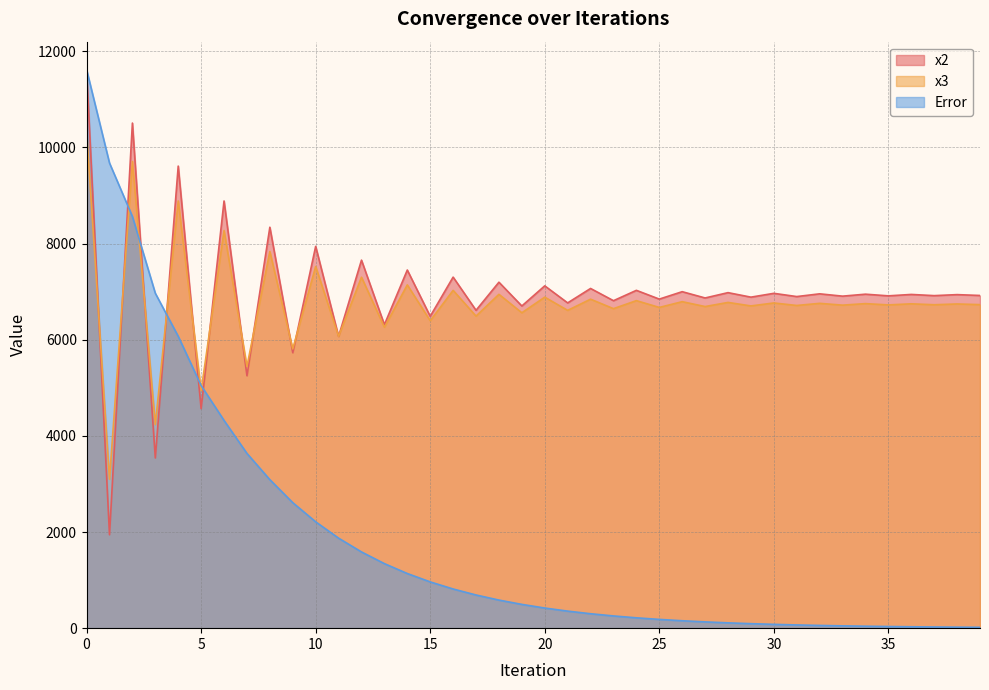

True or false: x3 has more than 0 interior local peaks.

True